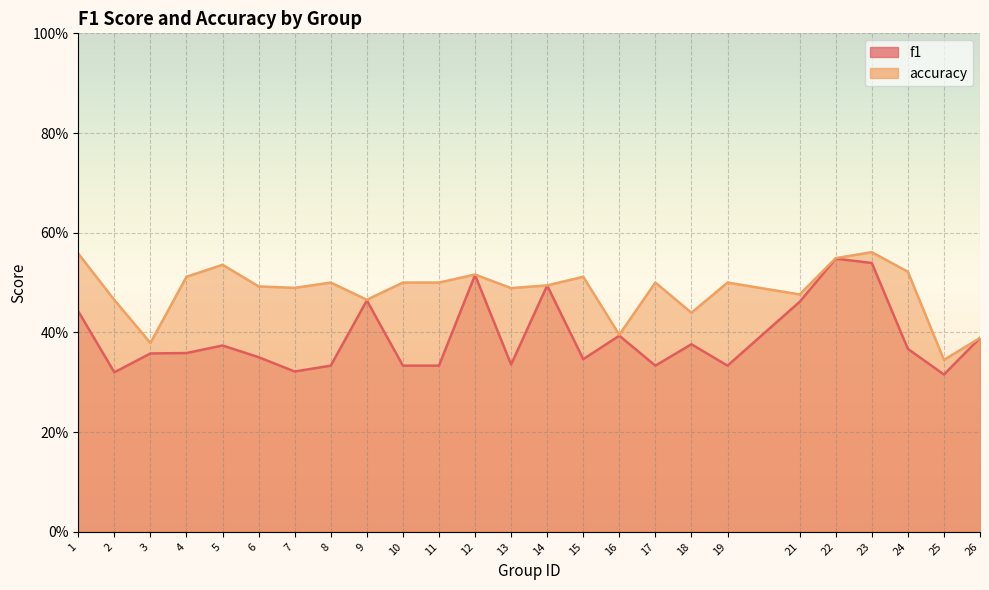

Reading right to left, what are all the values shown in this chart?

f1: 26=0.4	25=0.3	24=0.4	23=0.5	22=0.5	21=0.5	19=0.3	18=0.4	17=0.3	16=0.4	15=0.3	14=0.5	13=0.3	12=0.5	11=0.3	10=0.3	9=0.5	8=0.3	7=0.3	6=0.4	5=0.4	4=0.4	3=0.4	2=0.3	1=0.4
accuracy: 26=0.4	25=0.3	24=0.5	23=0.6	22=0.5	21=0.5	19=0.5	18=0.4	17=0.5	16=0.4	15=0.5	14=0.5	13=0.5	12=0.5	11=0.5	10=0.5	9=0.5	8=0.5	7=0.5	6=0.5	5=0.5	4=0.5	3=0.4	2=0.5	1=0.6